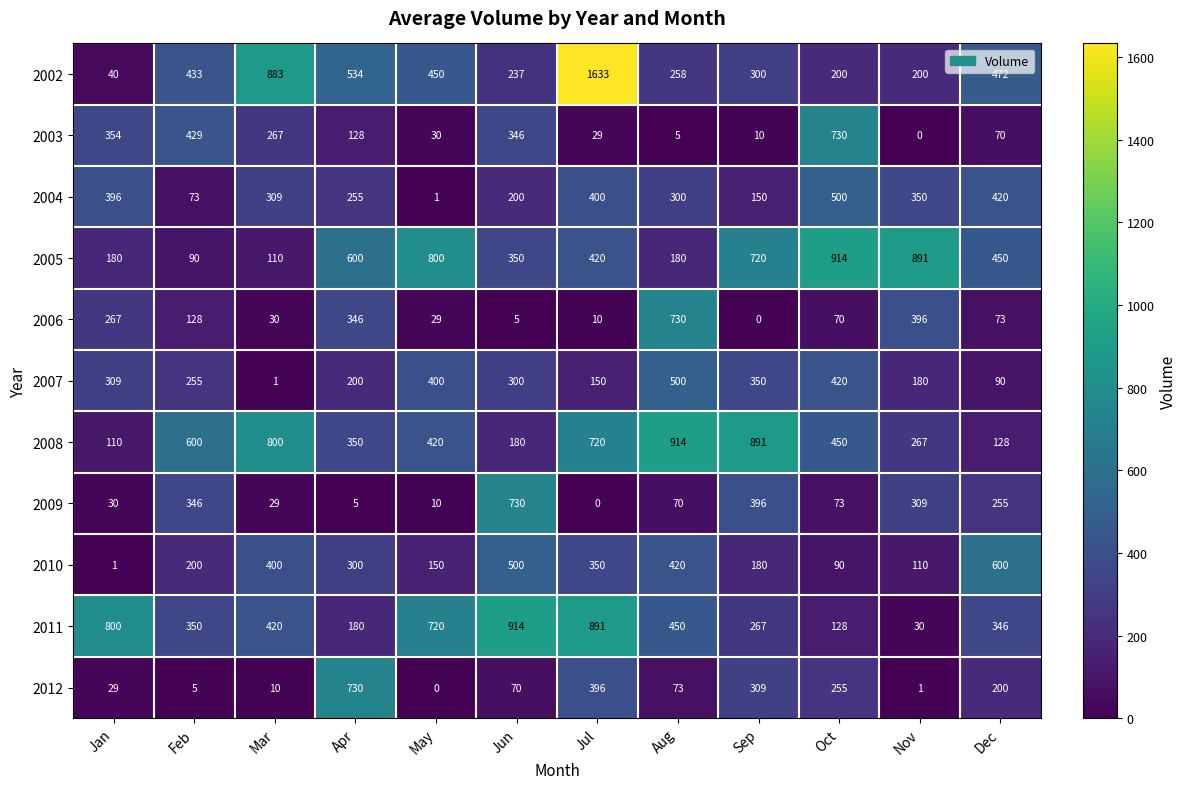

At which category is the sum across all series the highest?

Jul